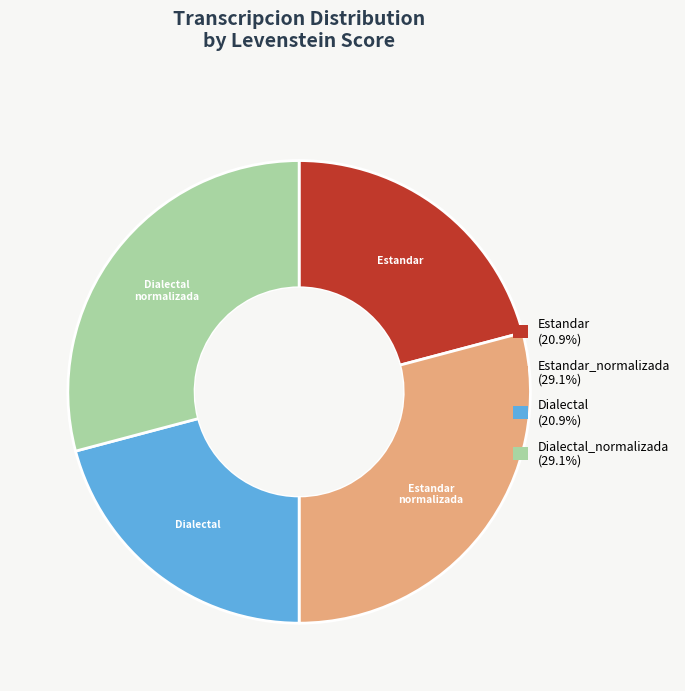

Does Estandar (20.9%) represent more than half of the total?

No